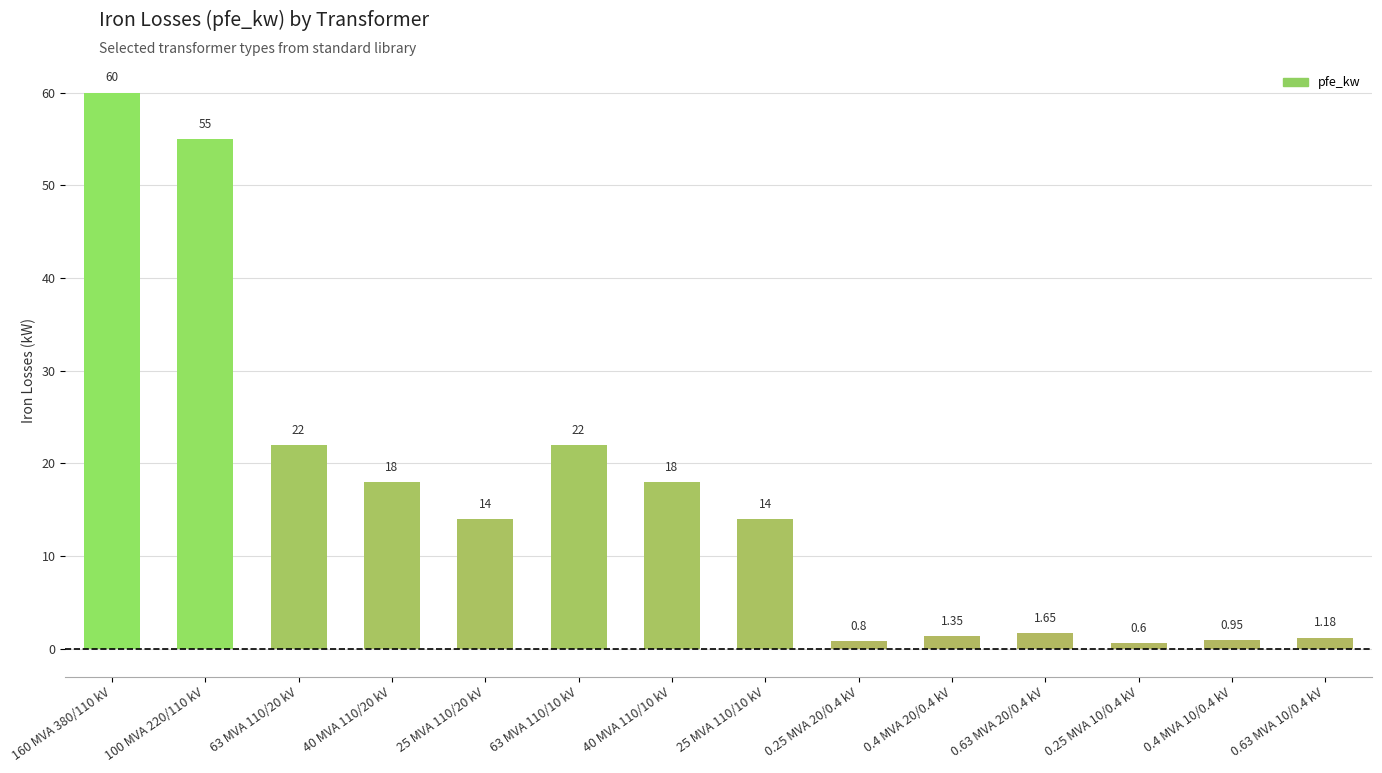

What is the minimum value shown in the chart?

0.6